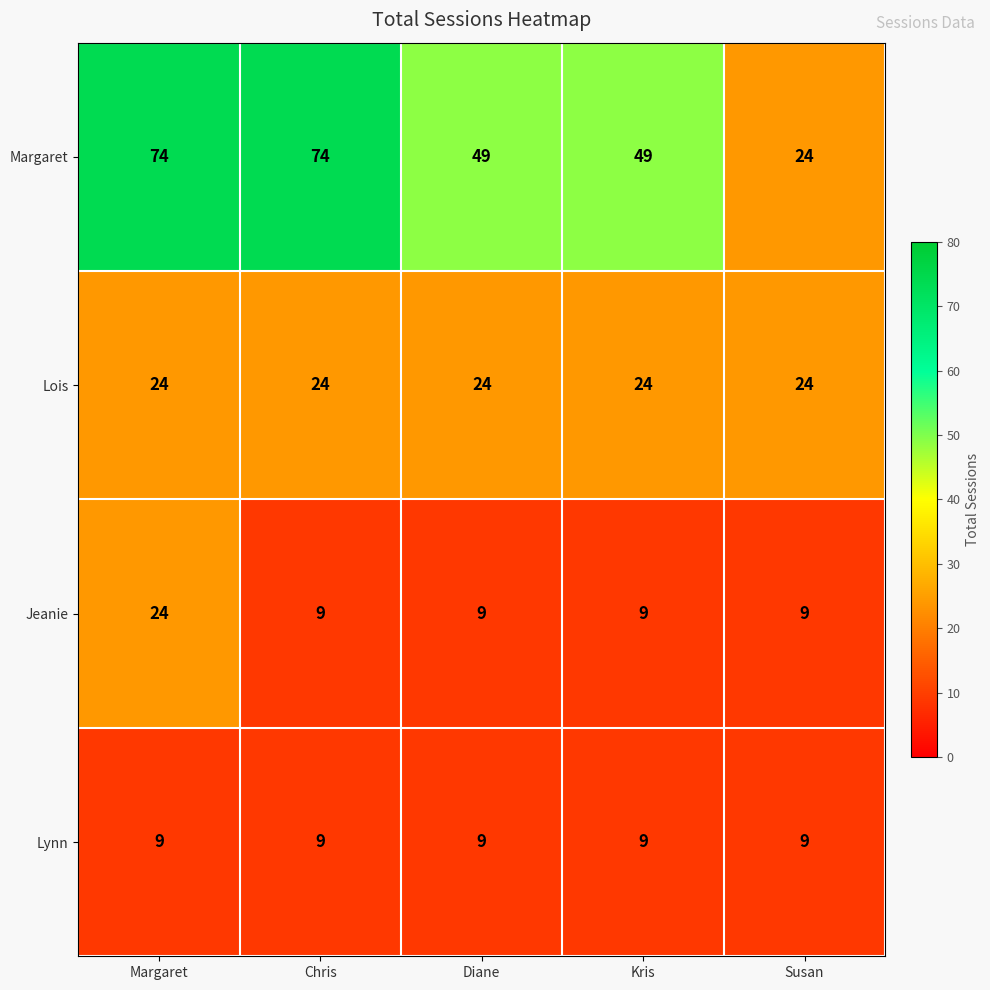

What is the minimum value for Lois?

24